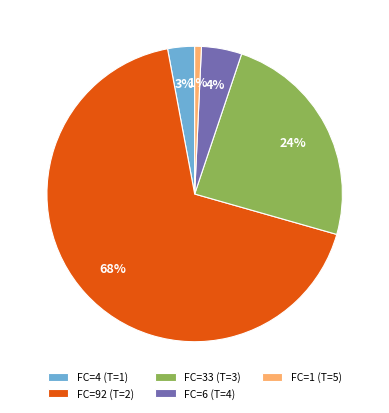

Which slice is the smallest?

FC=1 (T=5)